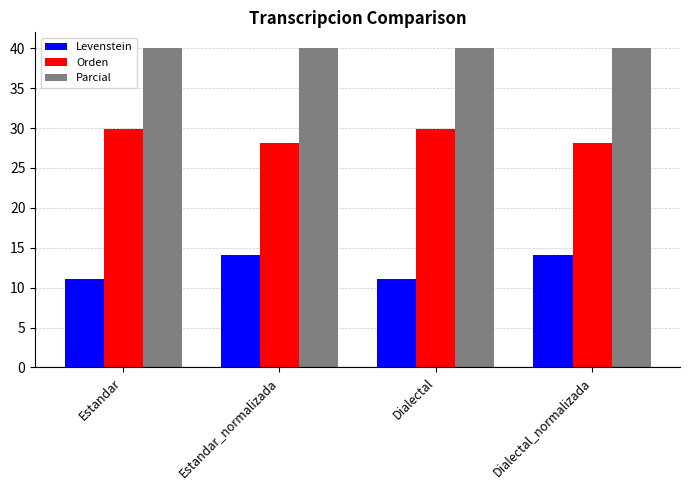

What is the total value across all series at Estandar?

81.0